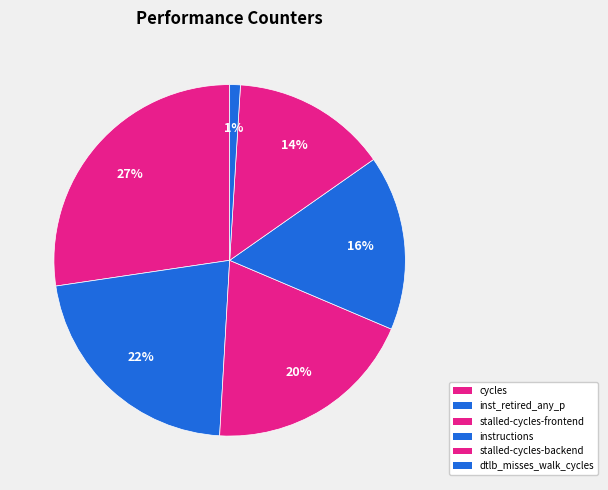

Count the number of slices in the pie.

6